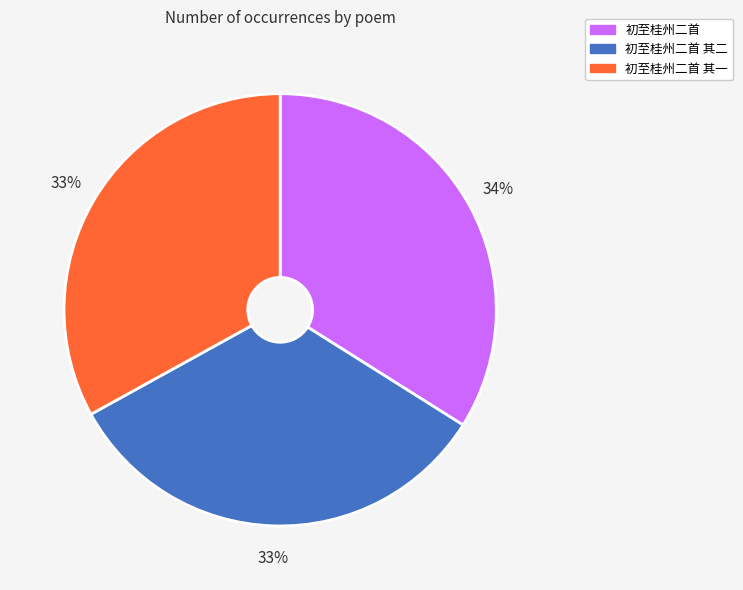

What is the ratio of the value at 初至桂州二首 to the value at 初至桂州二首 其二?

1.0